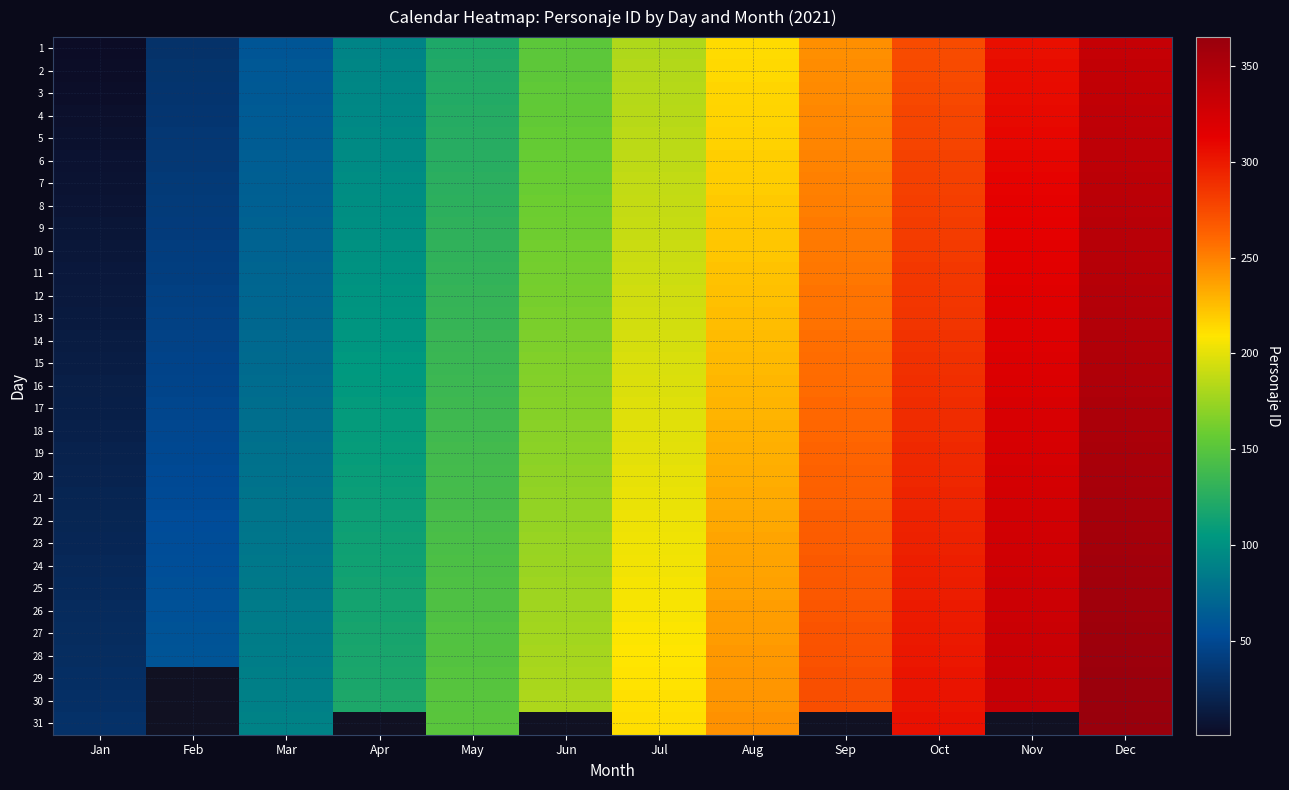

At which category is the sum across all series the highest?

Dec